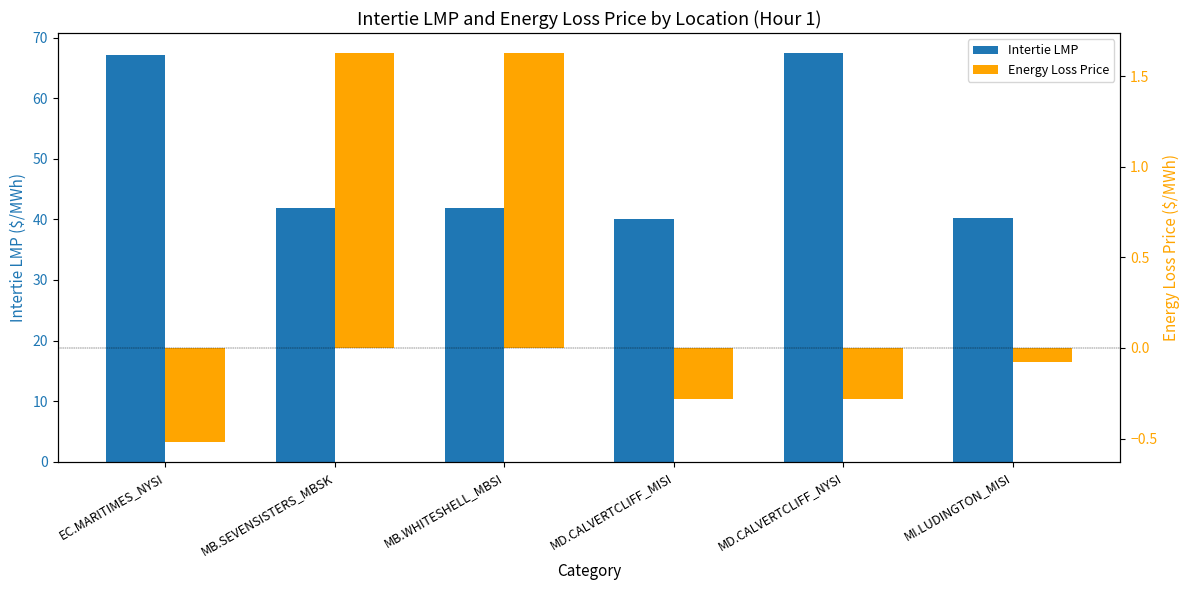

What position from the right is MD.CALVERTCLIFF_MISI?

3